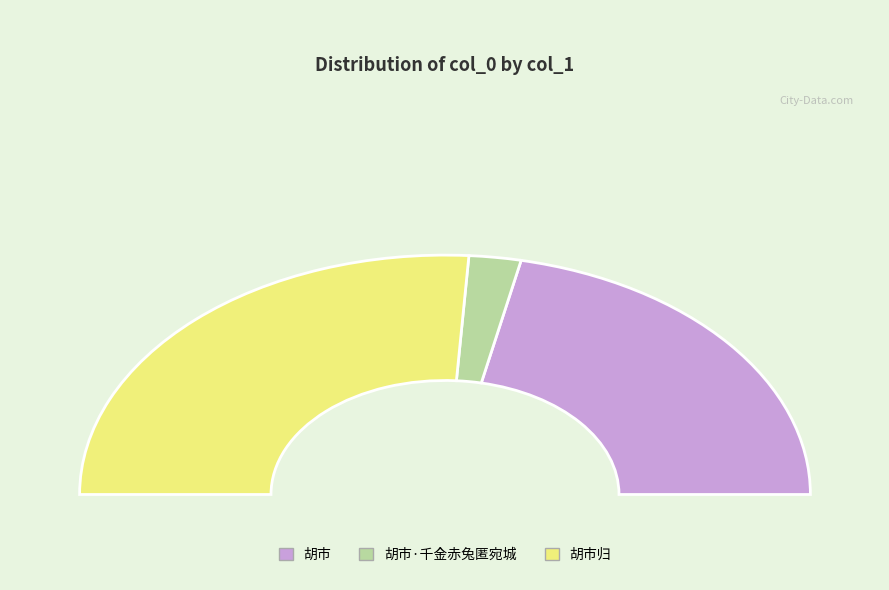

What percentage is NOT represented by 胡市?

56.7%